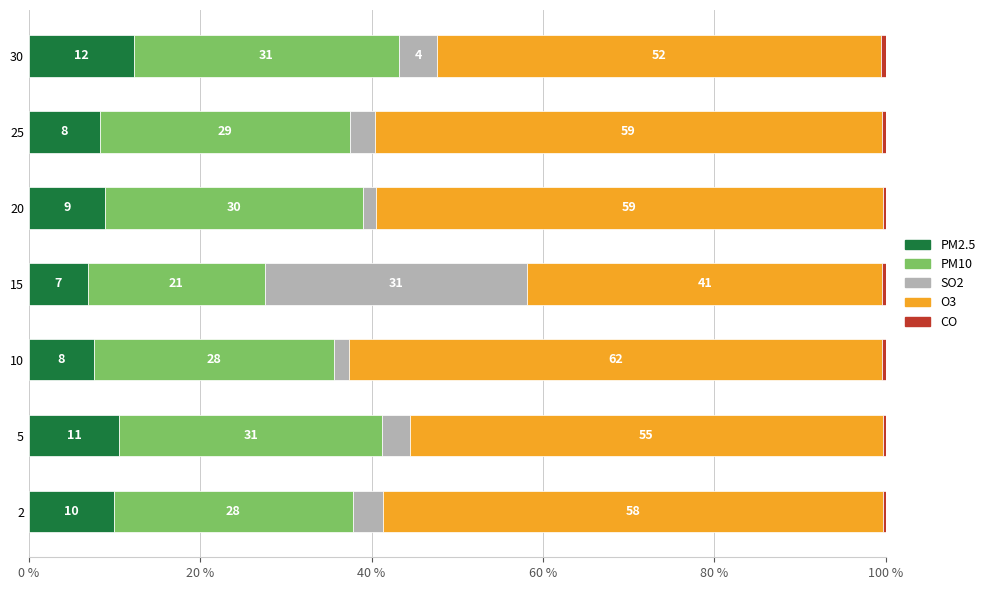

What value does the PM2.5 series have at 5?

10.5